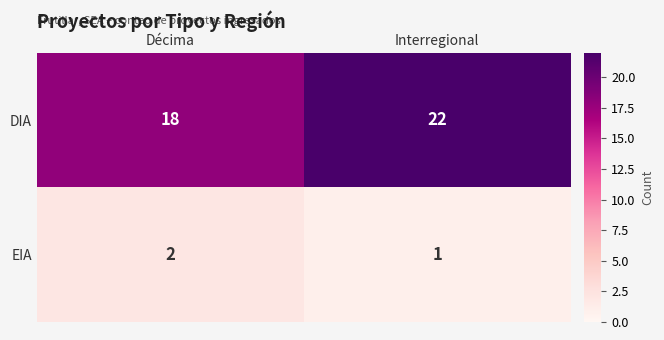

Reading left to right, extract all data points from this chart.

DIA: 18	22
EIA: 2	1